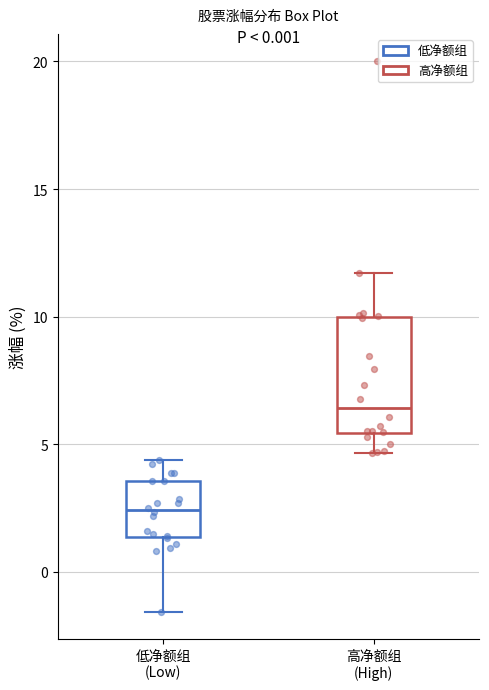

Where does the median line of the box for 低净额组 (Low) sit on the y-axis? The values are not printed on the chart, so give them approximately, as read against the axis.

2.5